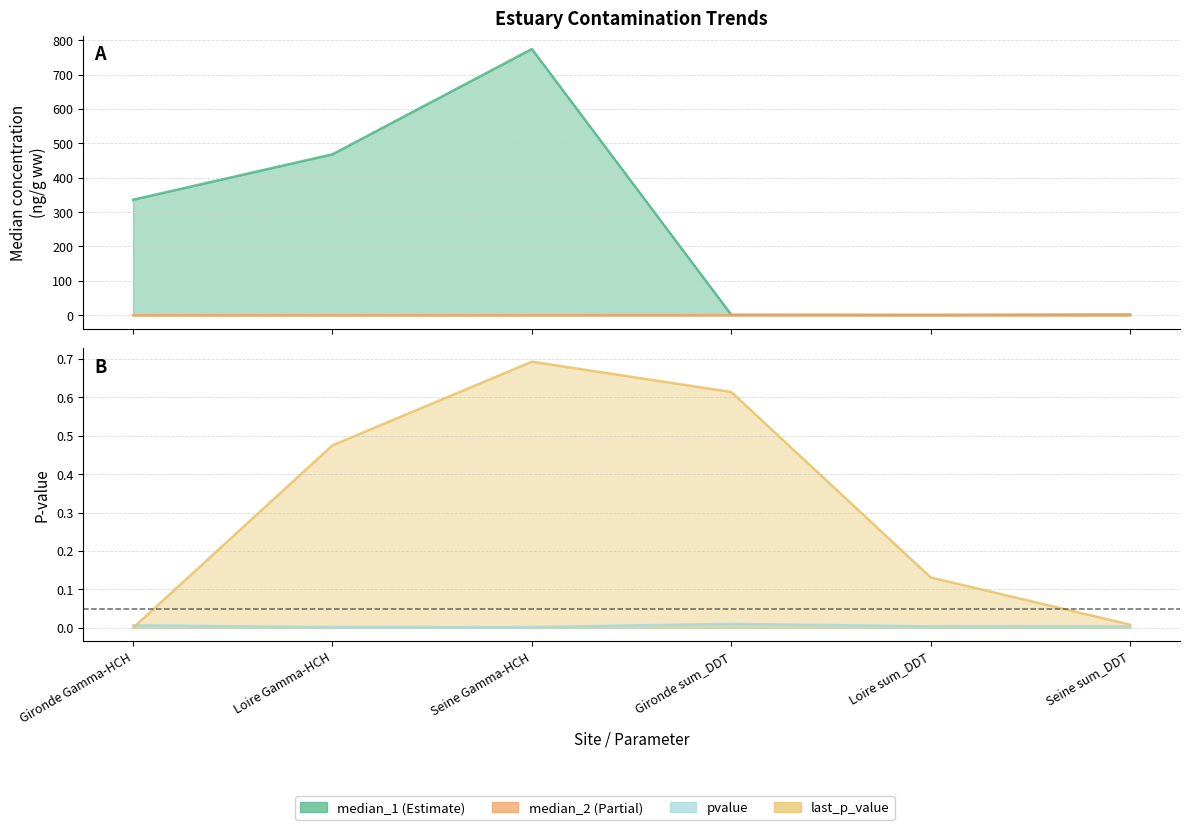

How many positive values does the median_2 series have?

3